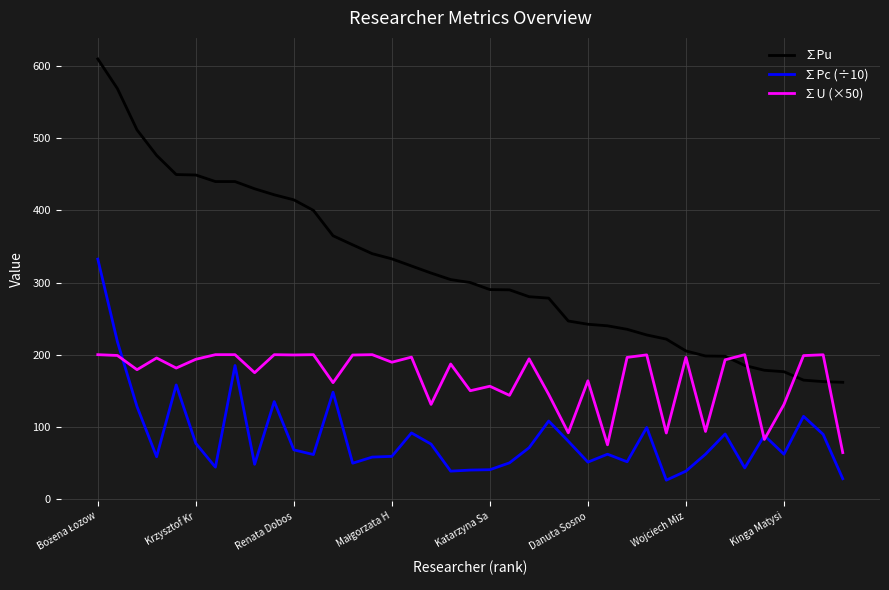

What is the minimum value for ∑Pc (÷10)?

26.0